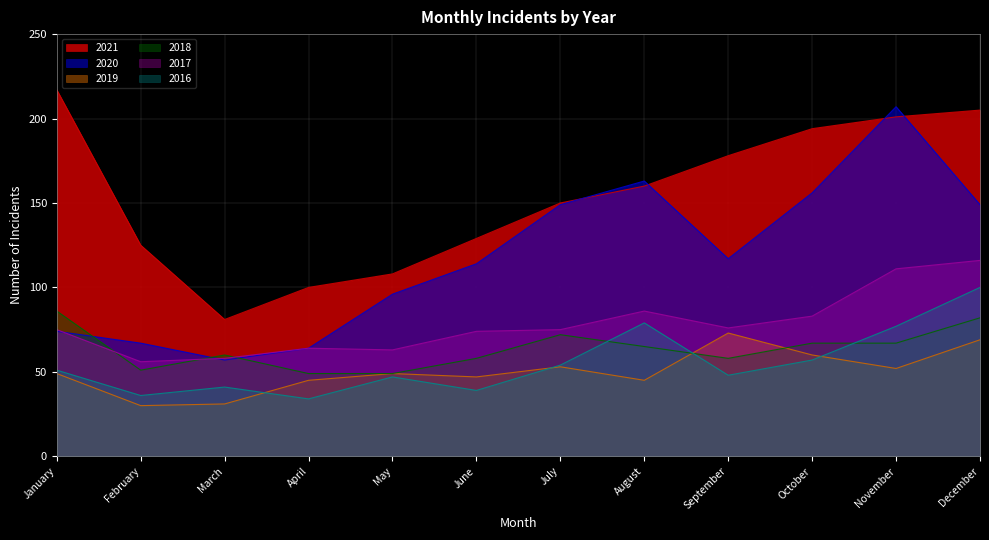

How many interior local valleys does the 2020 series have?

2